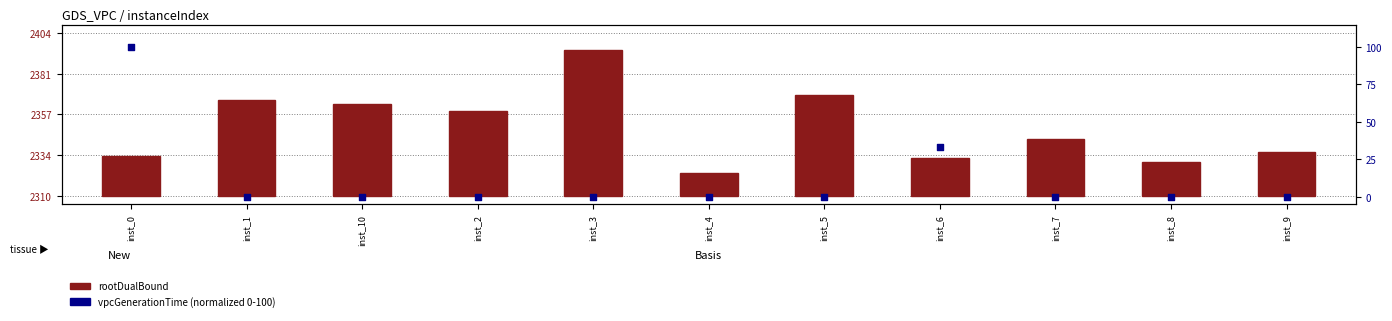

What are all the series names shown in the legend?

rootDualBound, vpcGenerationTime (normalized)